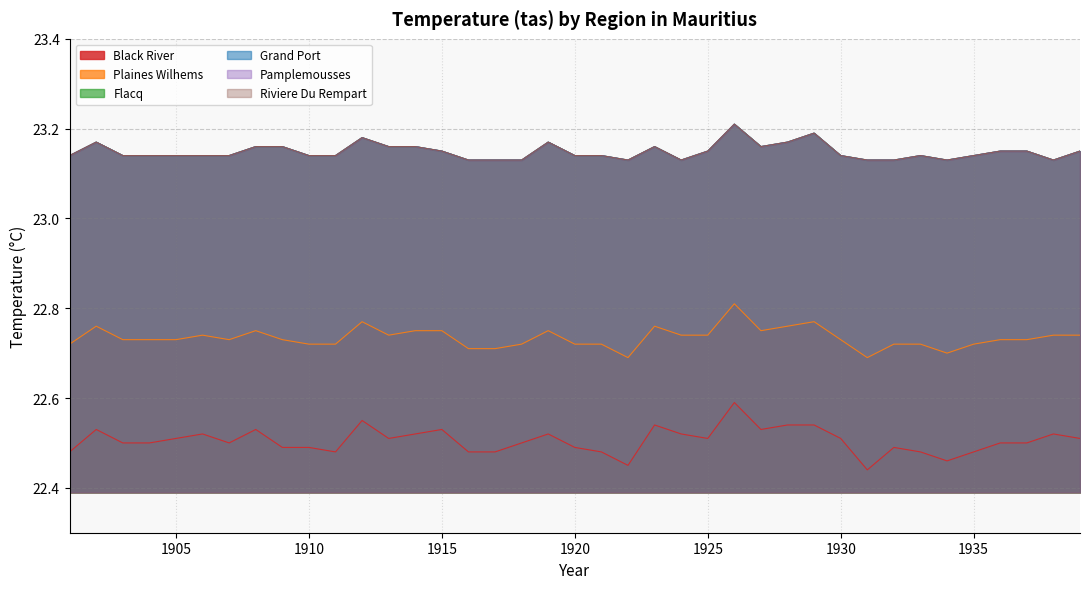

Where is Pamplemousses nearest to the value 23?

1916